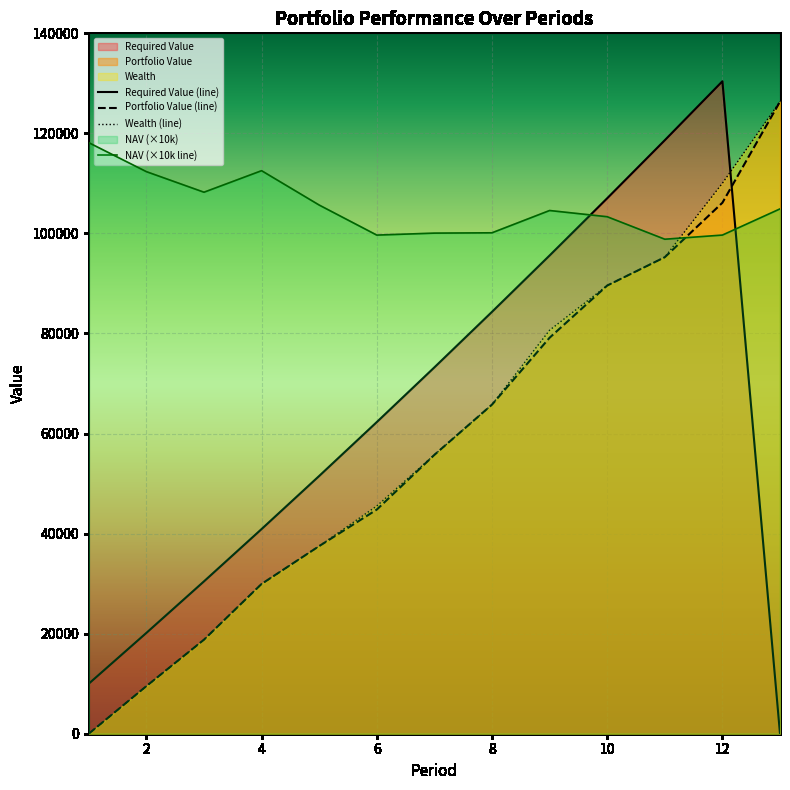

True or false: Wealth and Portfolio Value intersect in this chart.

False